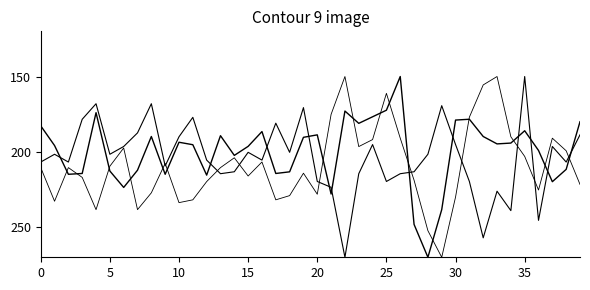

How many lines are shown in the chart?

3